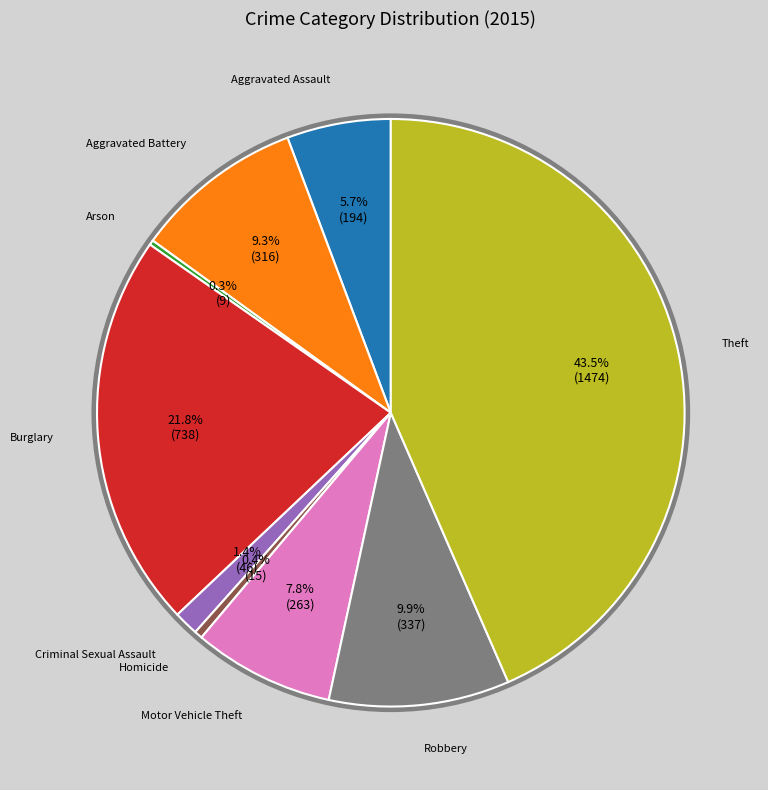

Does any single category account for the majority?

No